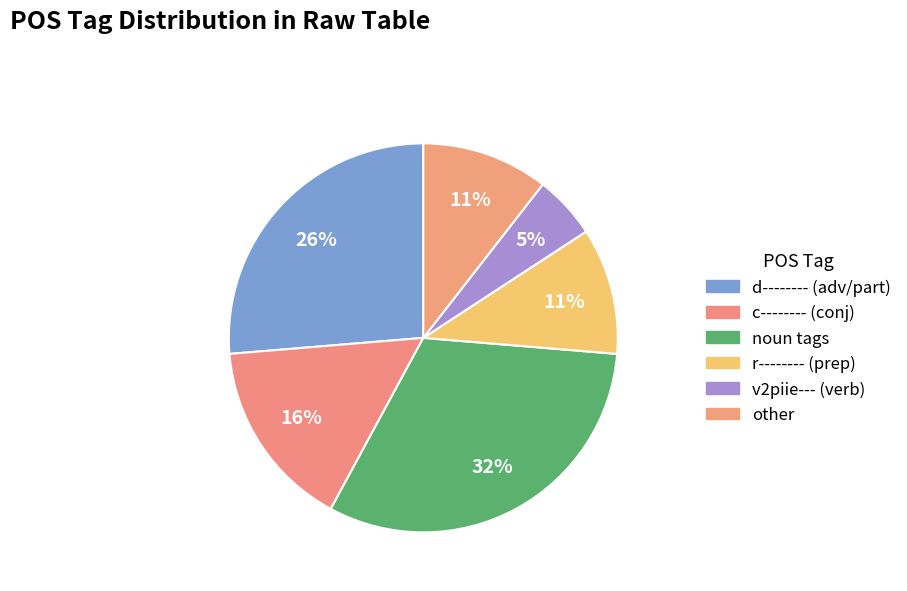

How many segments does this pie chart have?

6